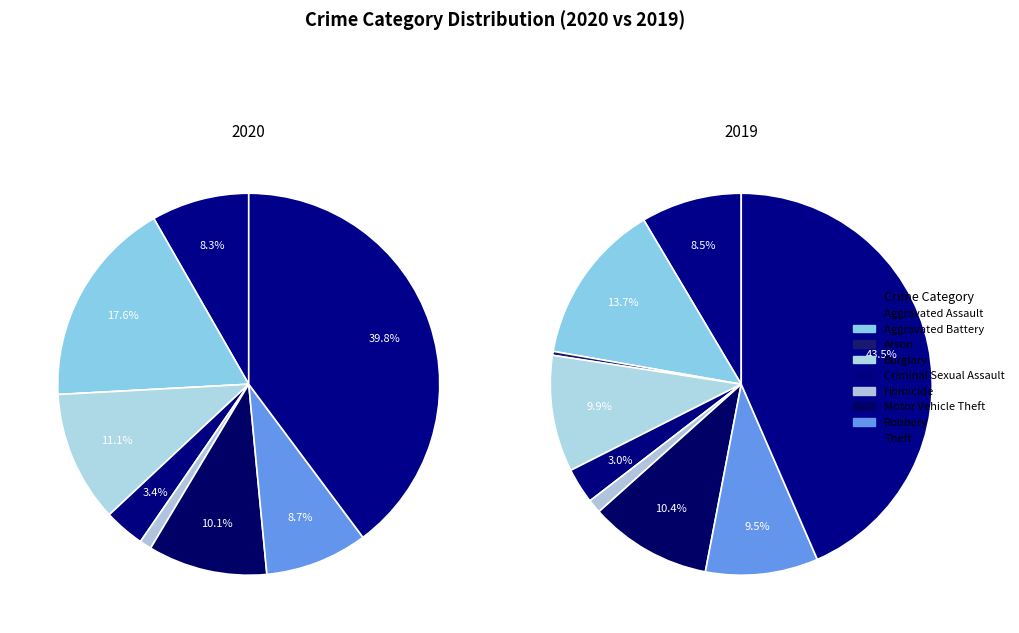

Combined, do Aggravated Battery and Motor Vehicle Theft account for over 50%?

No